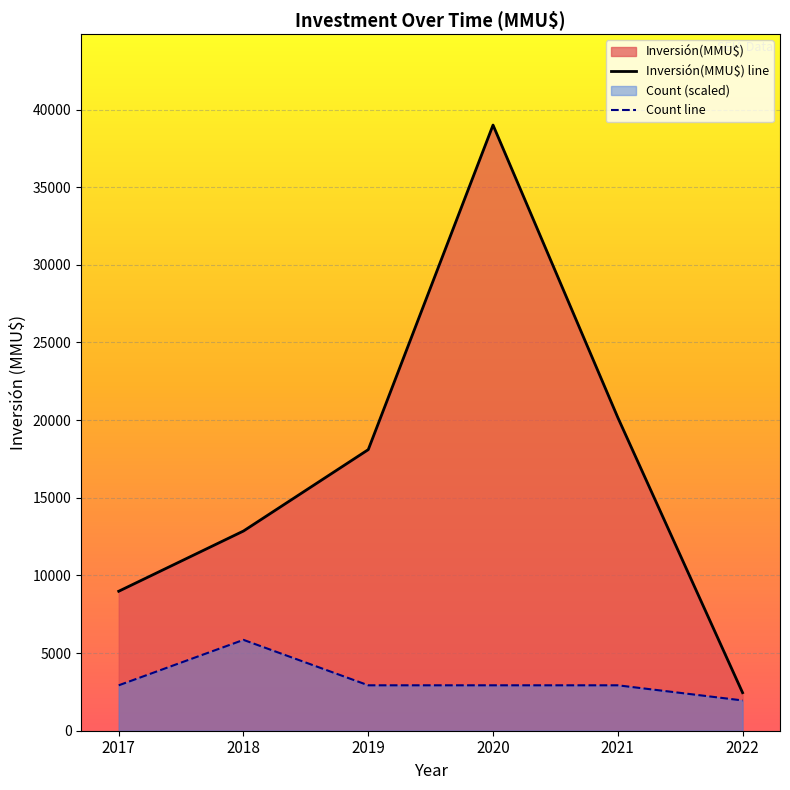

What is the value of the Count point at the 6th from the left?

1